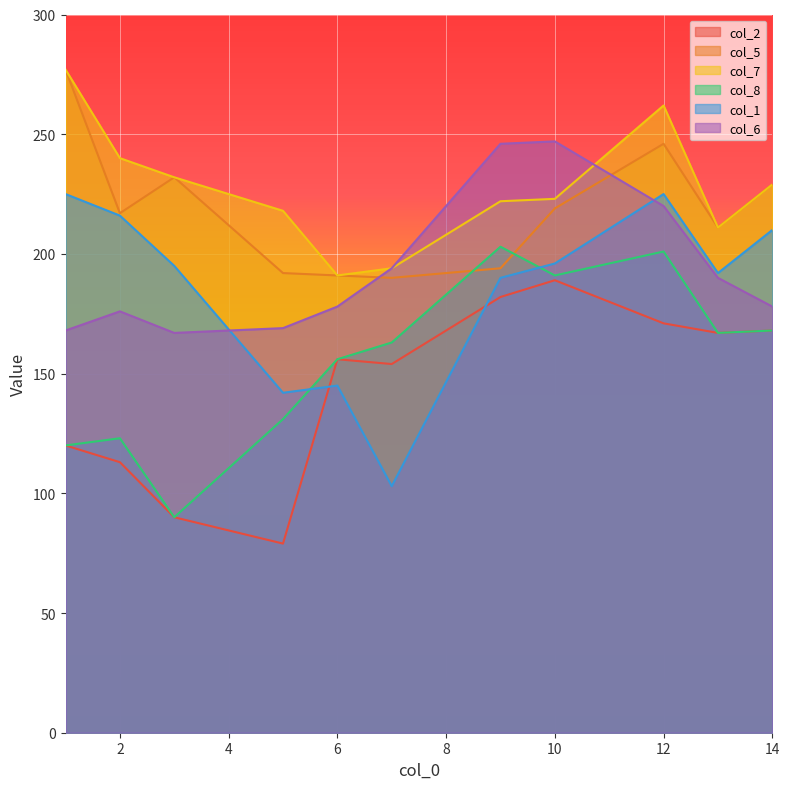

Which series has the largest total across all categories?

col_7